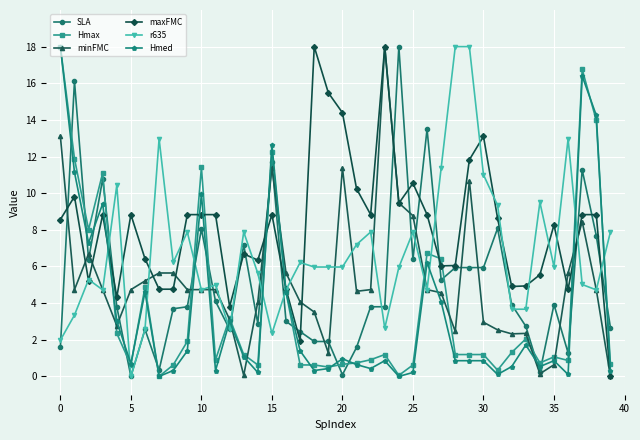

What is the average value of the Hmax series?

3.9